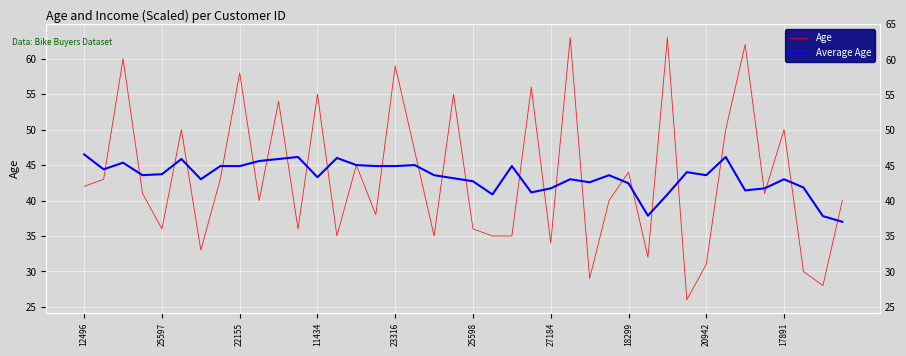

How many lines are shown in the chart?

2